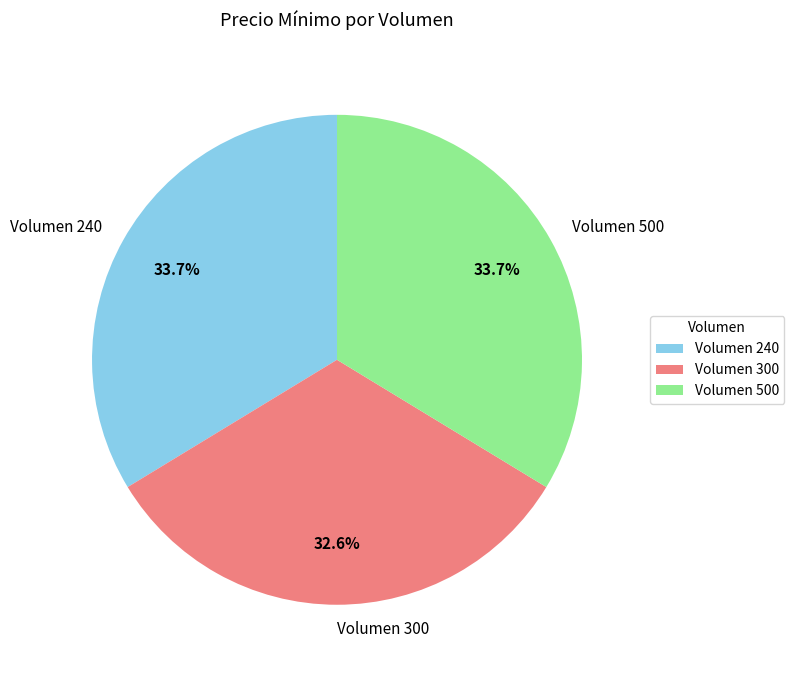

Is there any slice that represents more than half of the pie?

No